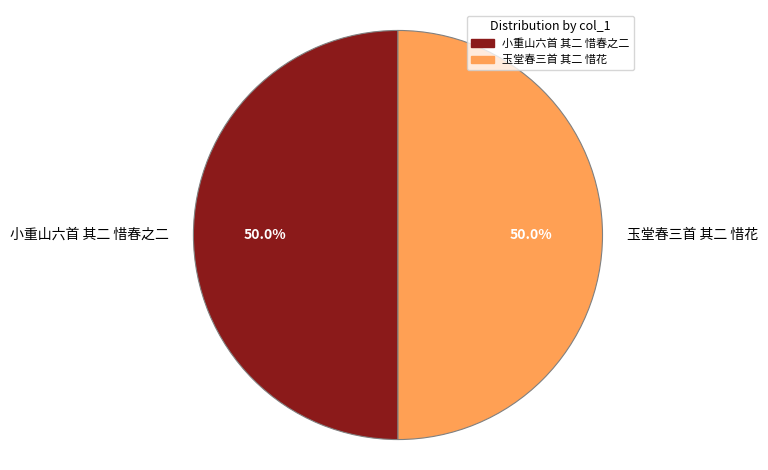

How much of the chart is everything except 玉堂春三首 其二 惜花?

50.0%